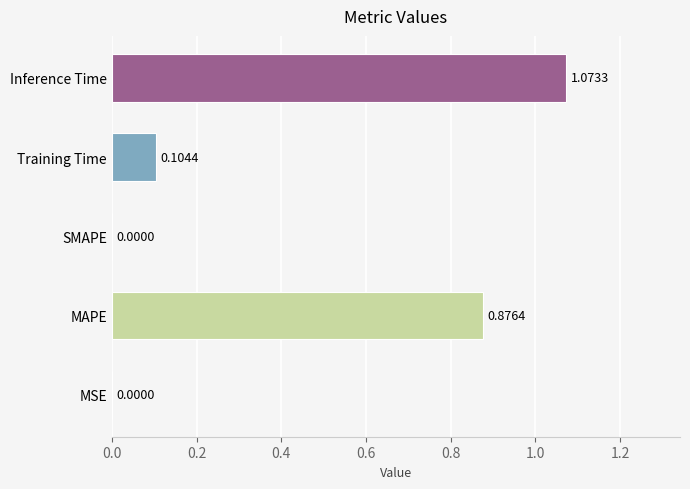

At which category does the chart reach its peak across all series?

Inference Time